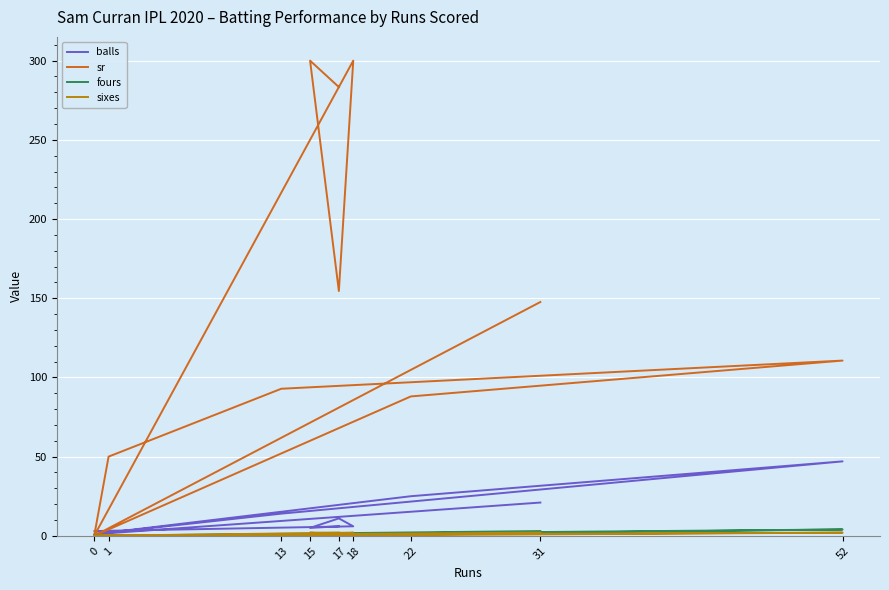

The value of balls at 18 is 6.0. True or false?

True